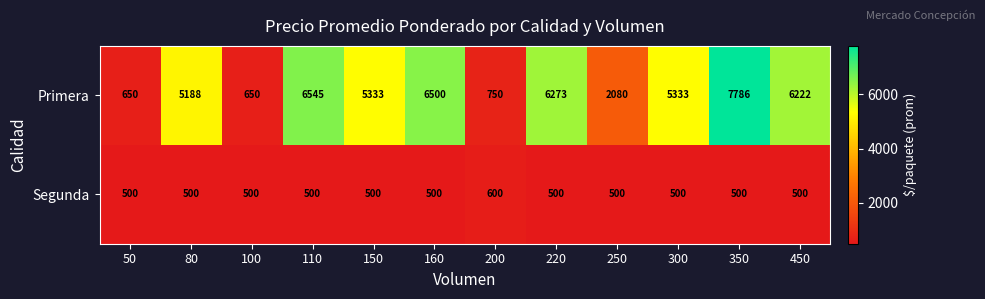

What is the sum of all Primera values?

53310